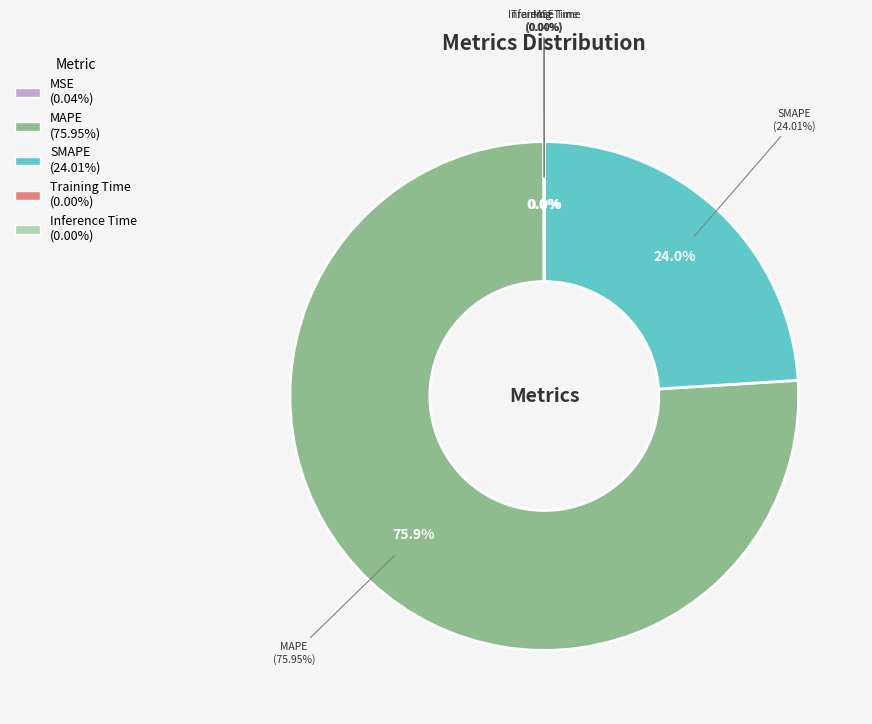

Count the number of slices in the pie.

5